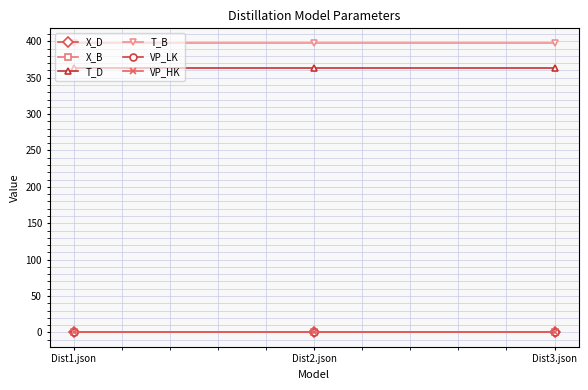

At how many categories does at least one series exceed 137?

3